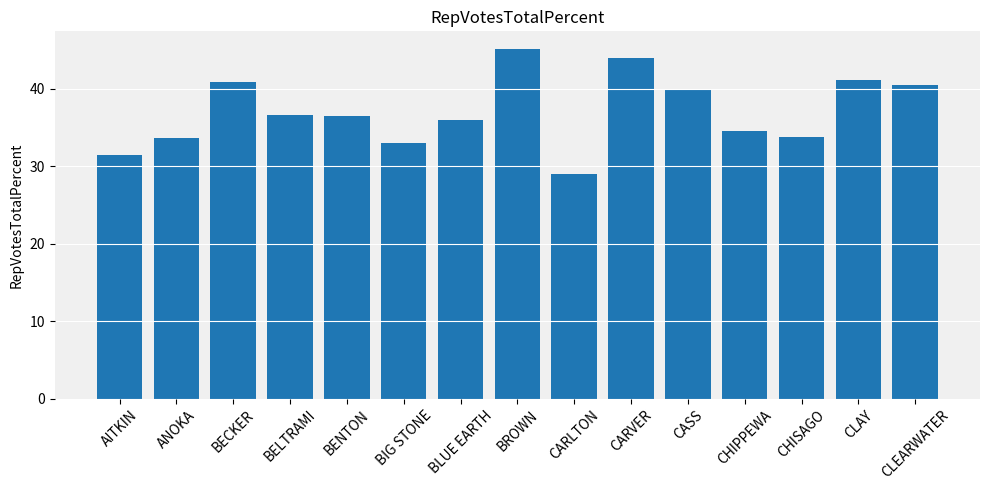

What position from the right is BLUE EARTH?

9